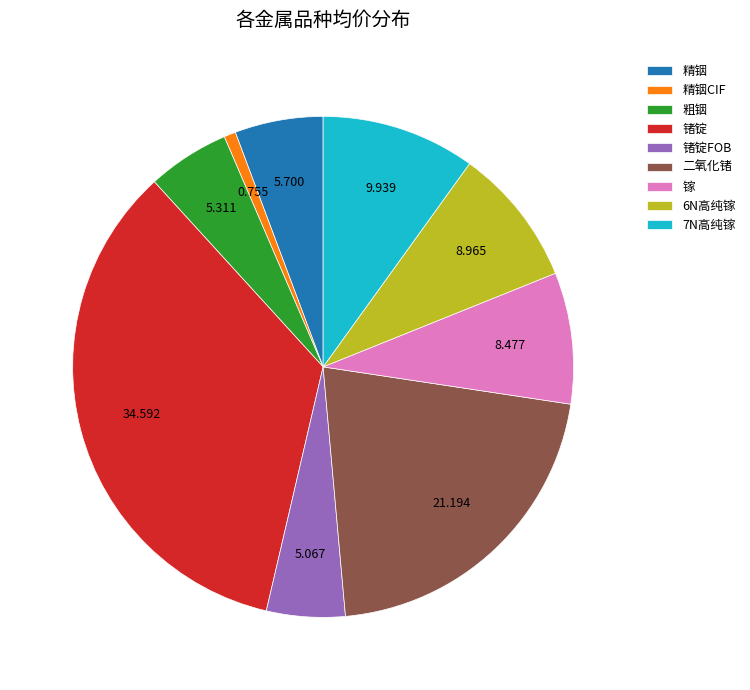

Is there a majority slice in this chart?

No